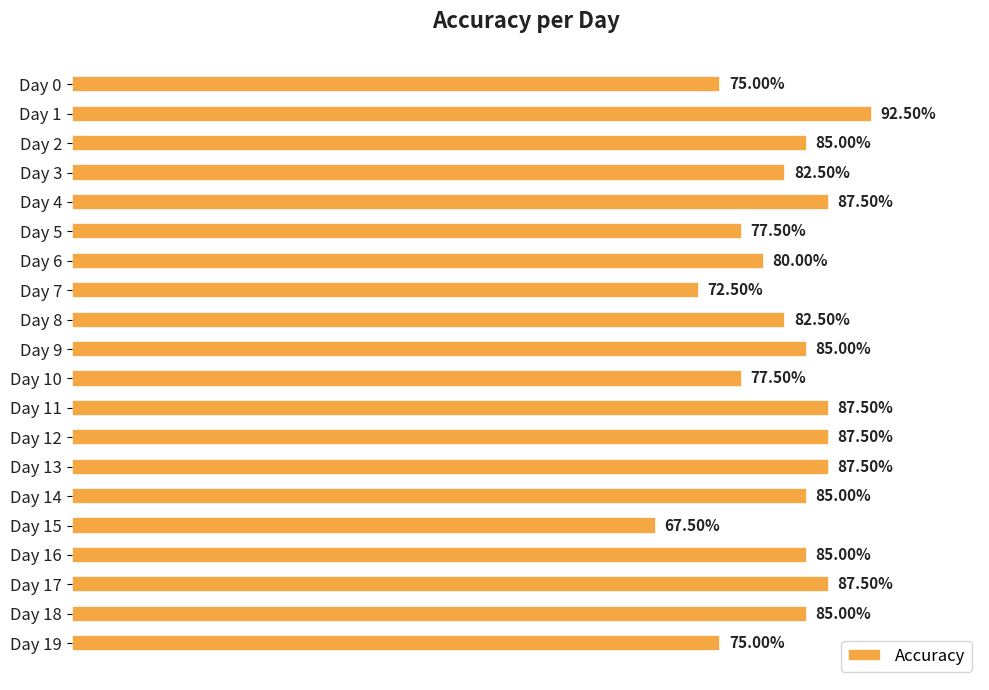

Count the values in the range 0 to 1.

20